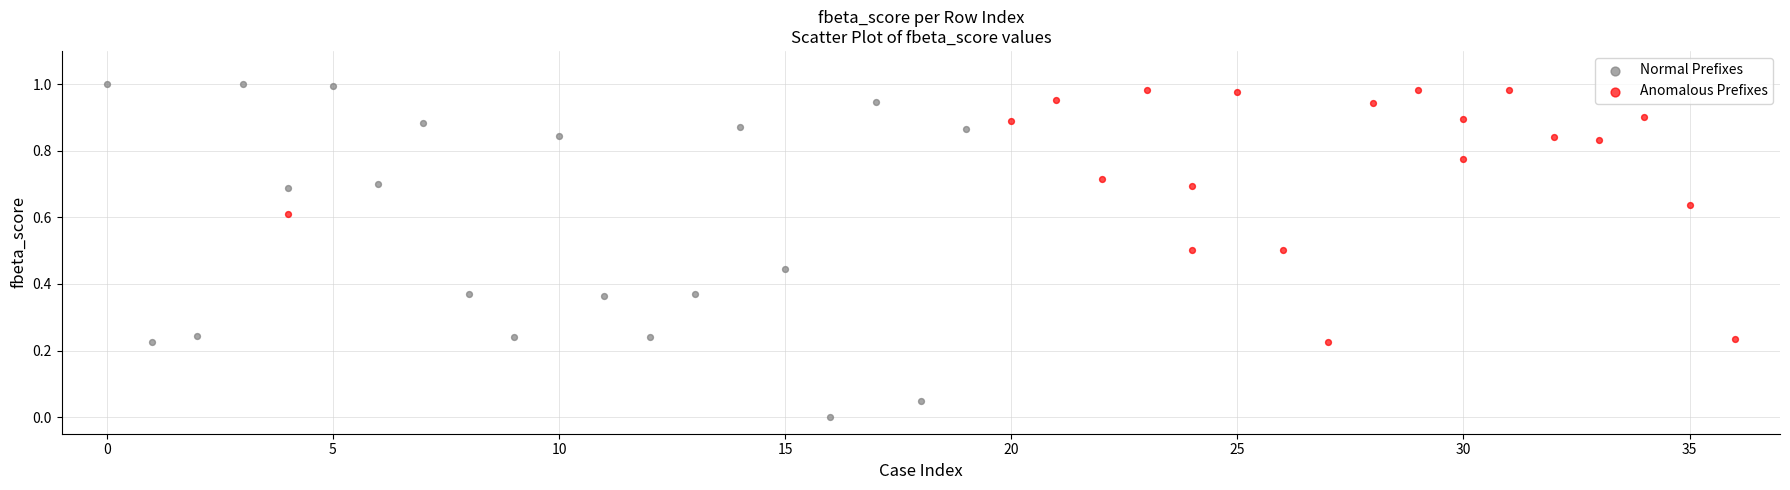

Which series reaches the minimum Y coordinate?

Normal Prefixes